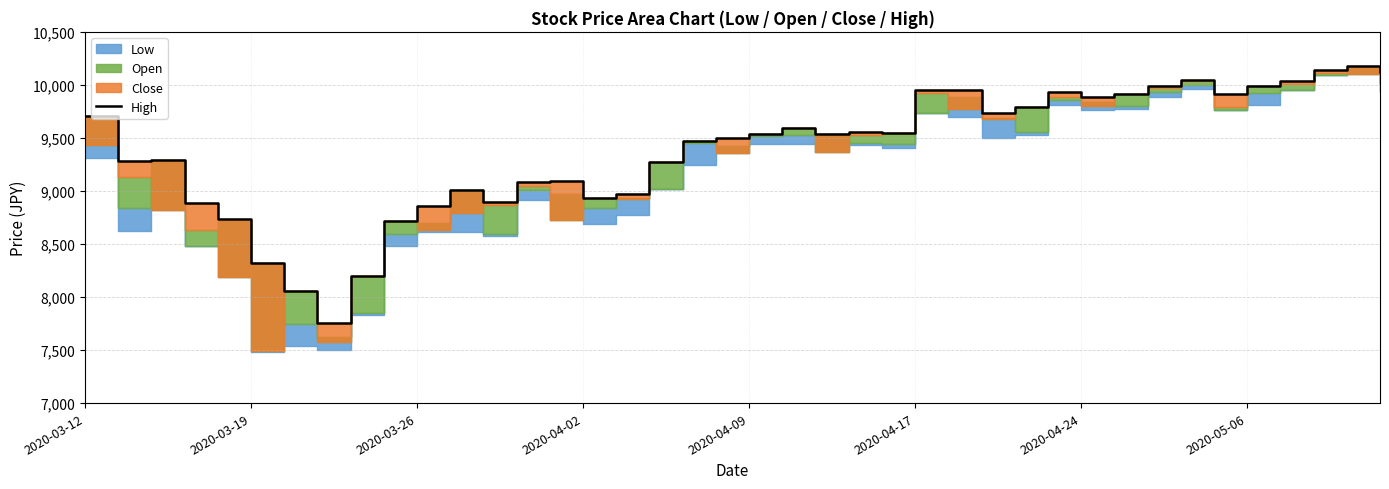

The value at 36 is 2908. True or false?

False